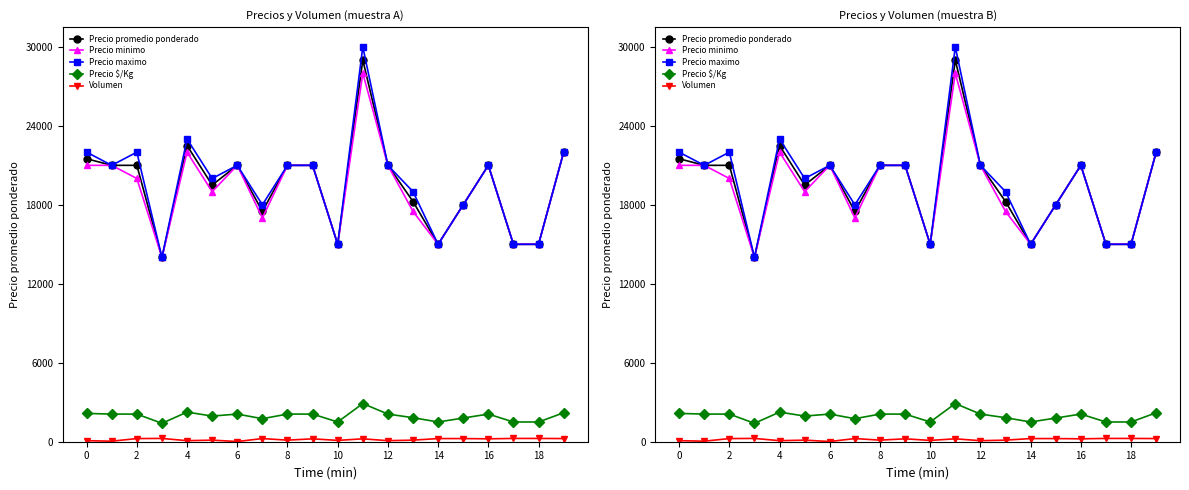

At which category is the sum across all series the highest?

11